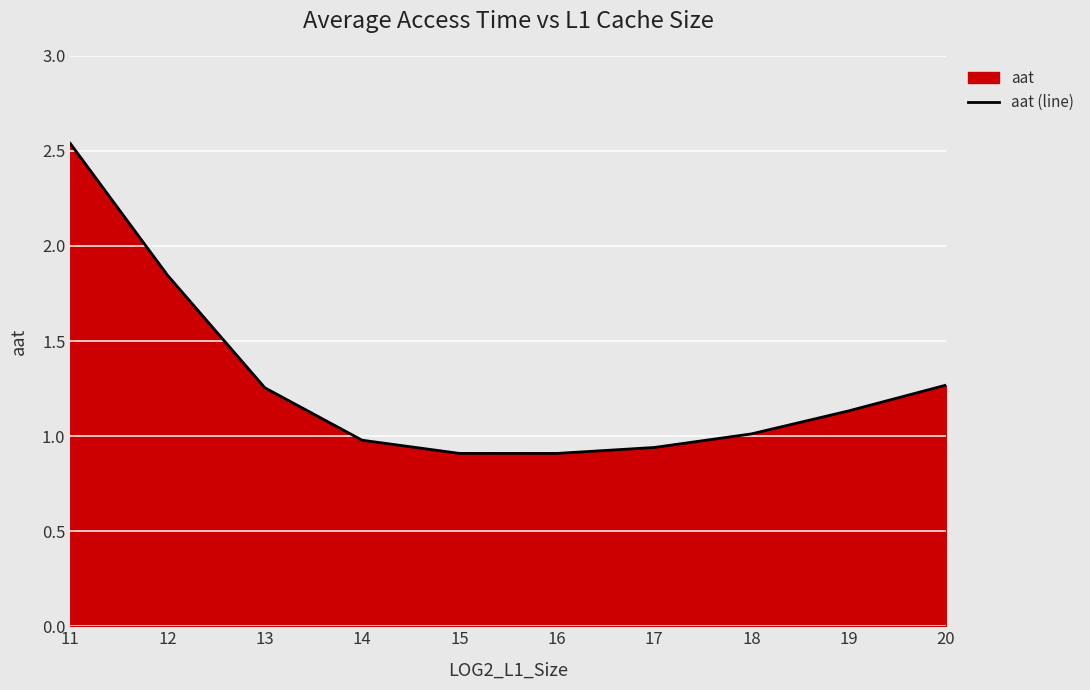

True or false: the data shows 0.6 at 20.

False